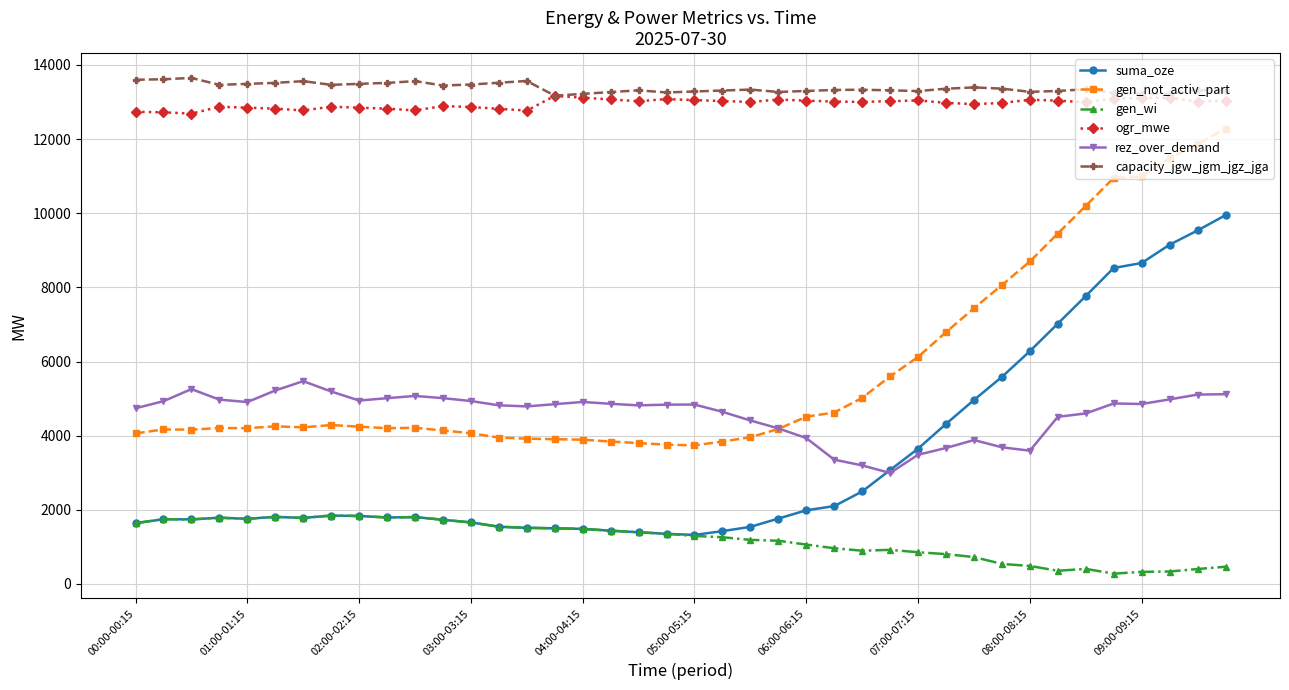

What is the value of the ogr_mwe point at the 5th from the left?

12848